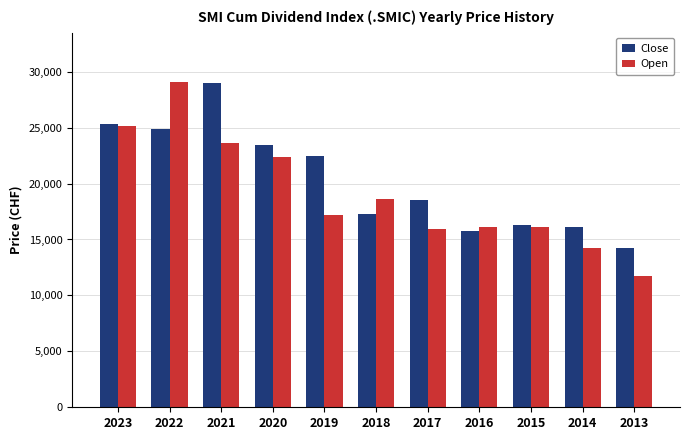

At how many categories does at least one series exceed 17400?

7